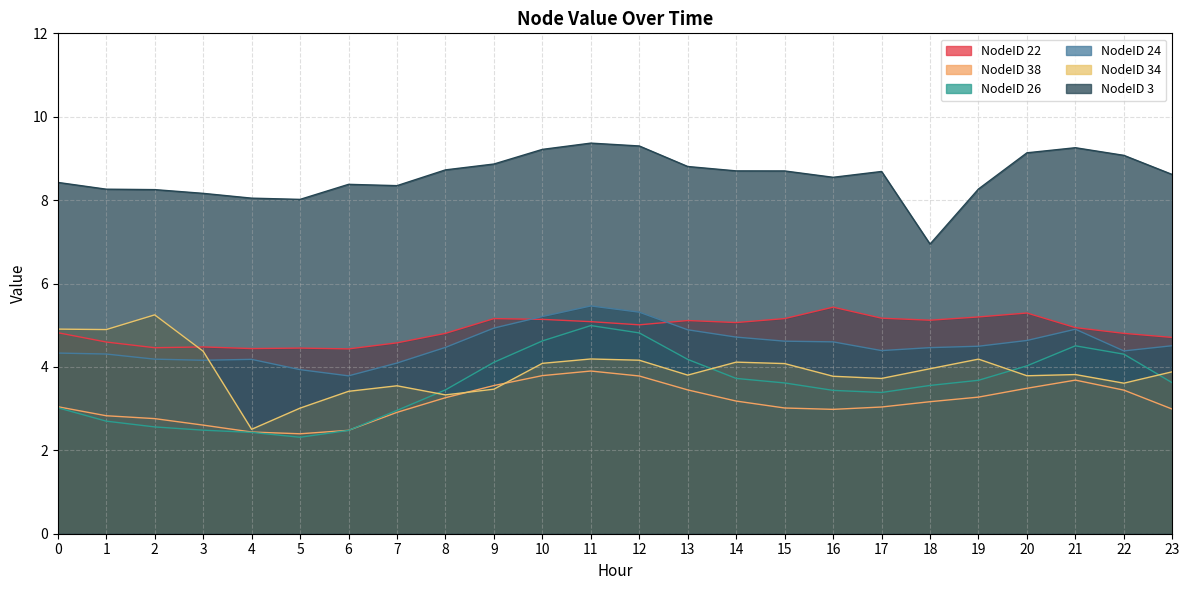

Between 8 and 12, which is larger?

12